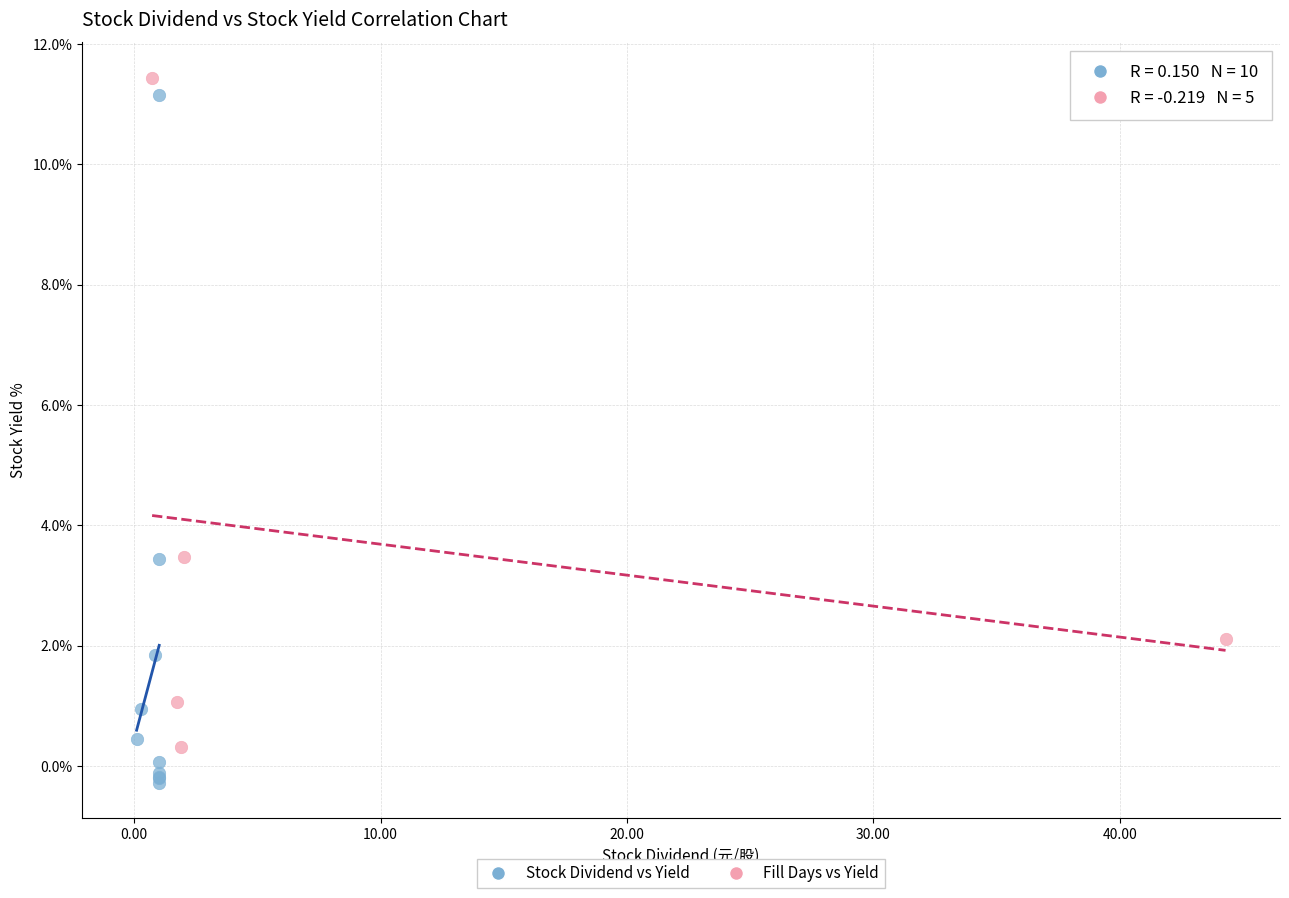

Which series reaches the maximum Y coordinate?

Fill Days vs Yield